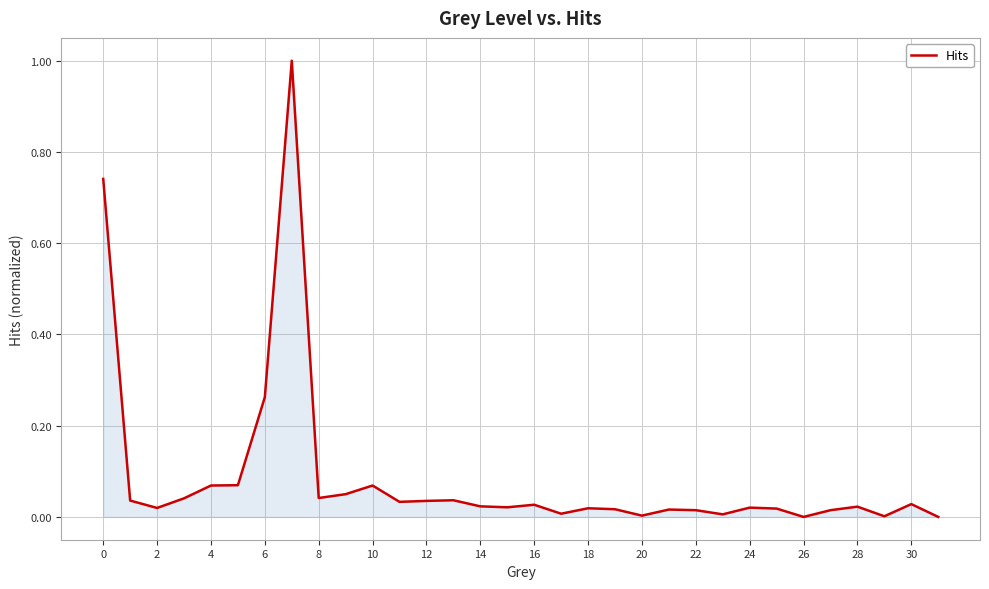

What is the maximum value shown in the chart?

1.0